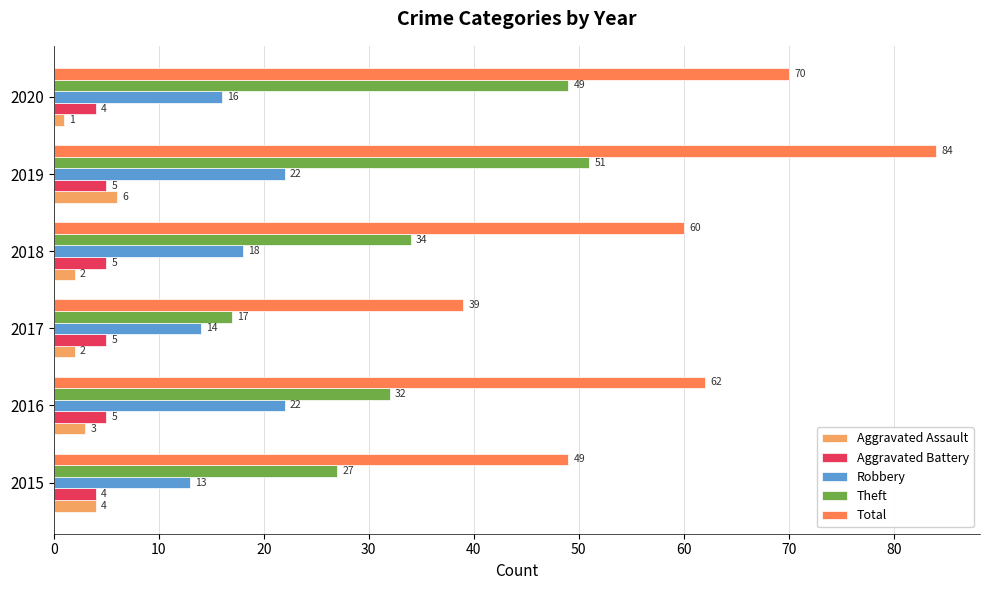

True or false: Aggravated Battery has a value of 5 at 2018.

True